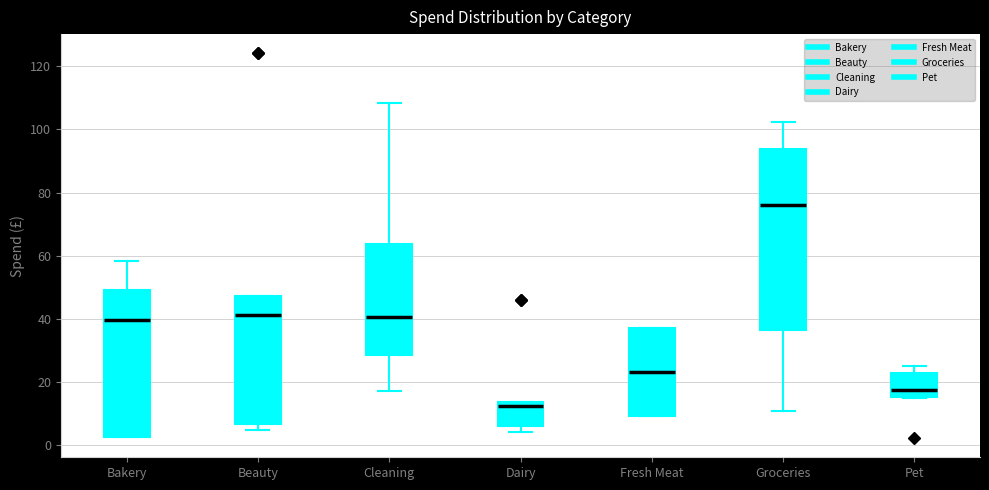

Which box is the tallest, from its lower edge to its upper edge?

Groceries